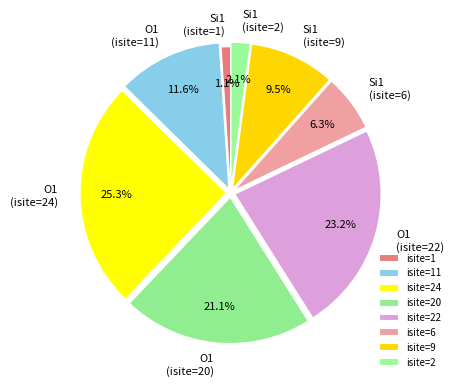

Which has a higher value, Si1 (isite=2) or Si1 (isite=9)?

Si1 (isite=9)